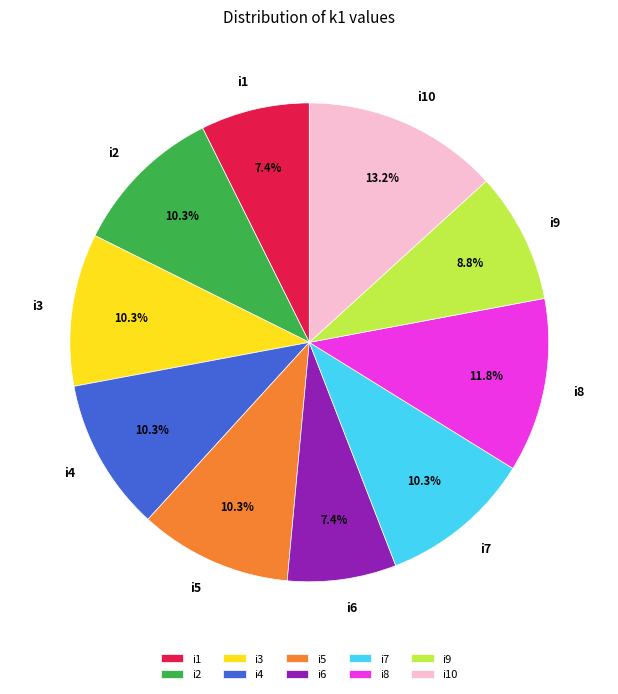

To the nearest percent, what portion does i4 represent?

10%